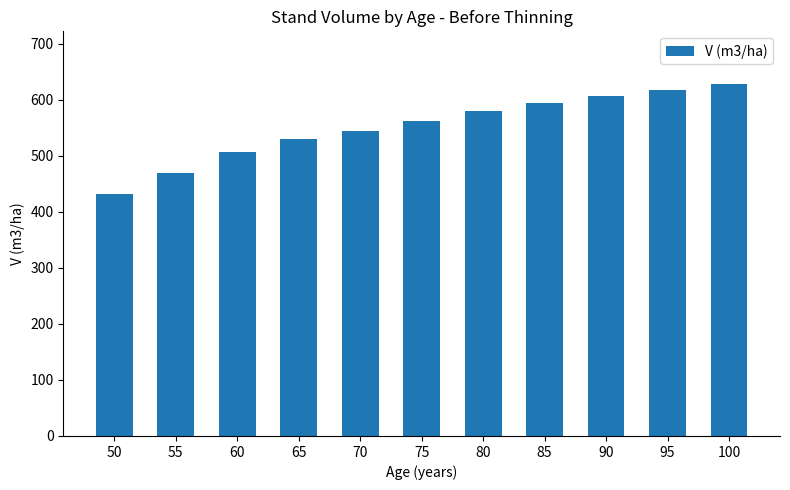

Reading left to right, list all the values displayed in this chart.

50=431.5	55=469.4	60=505.8	65=528.8	70=543.9	75=562.2	80=578.9	85=593.1	90=605.7	95=617.1	100=627.6